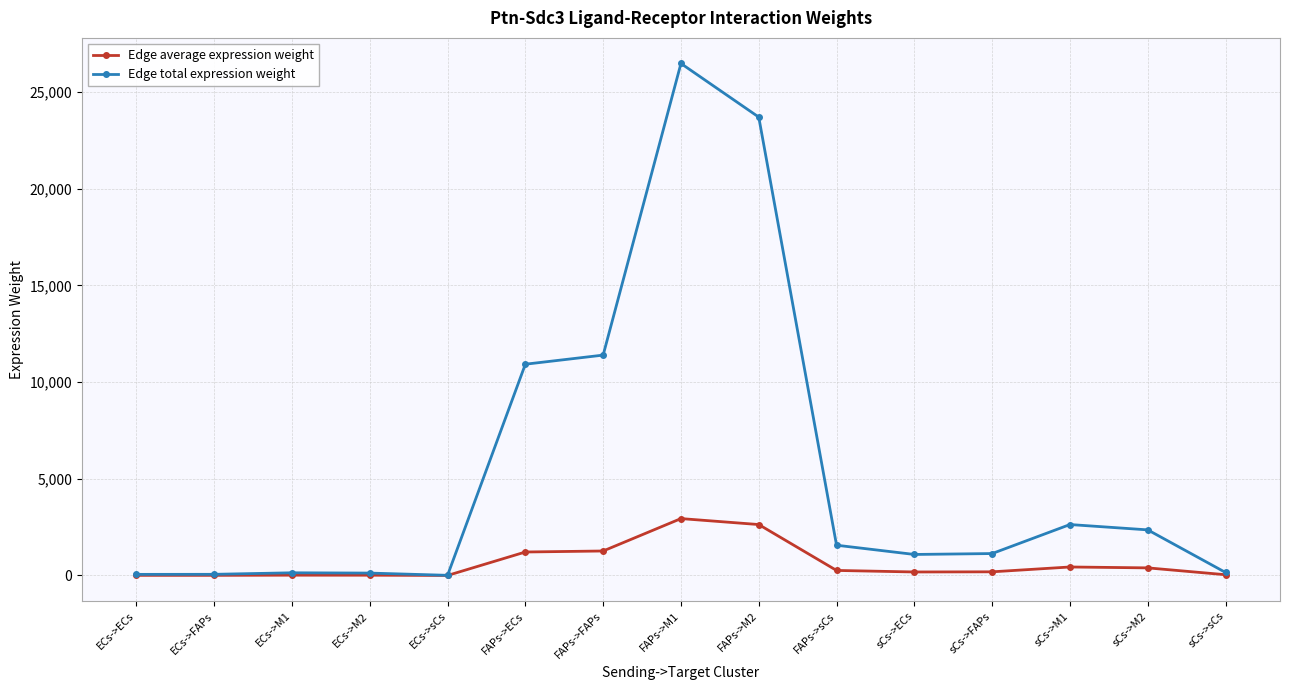

What is the difference between the maximum and minimum values in the Edge average expression weight series?

2940.8